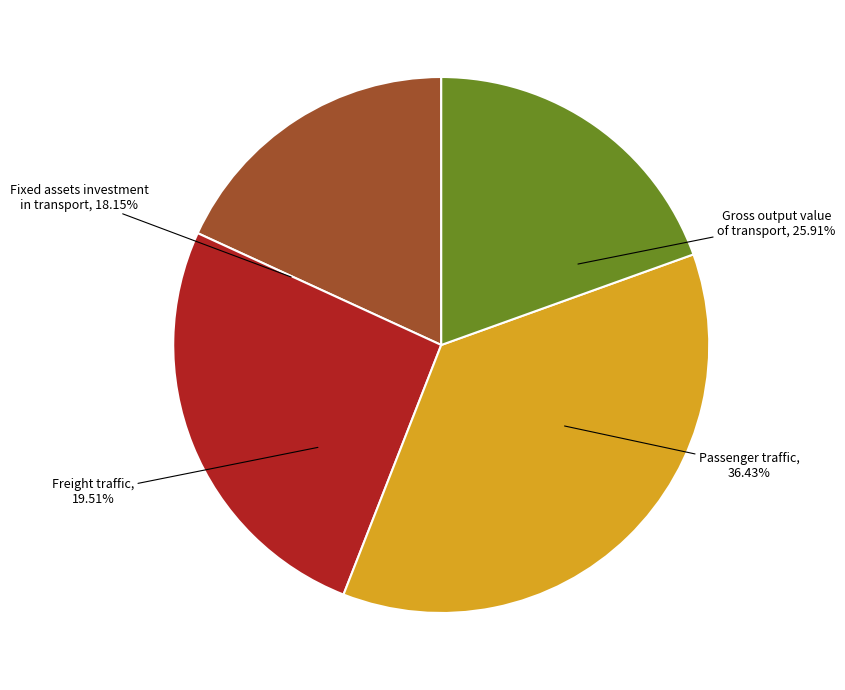

What is the total percentage of Gross output value of transport and Fixed assets investment in transport?

44.1%